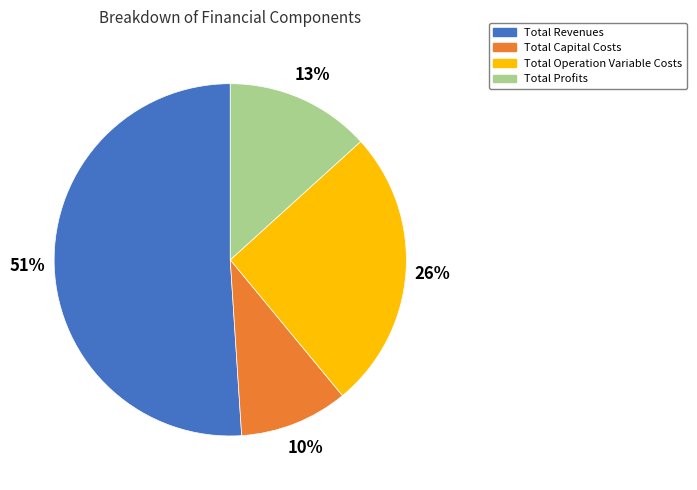

The Total Capital Costs slice represents 5% of the pie. True or false?

False